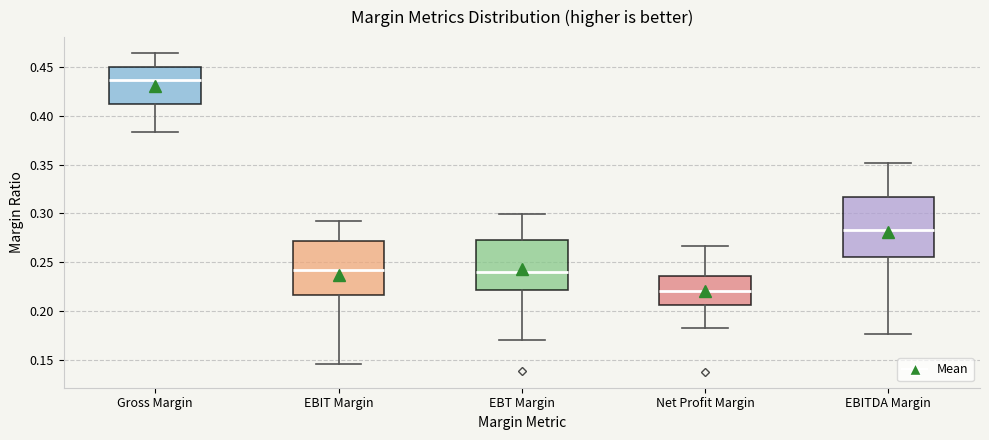

Which box's median line is the highest?

Gross Margin